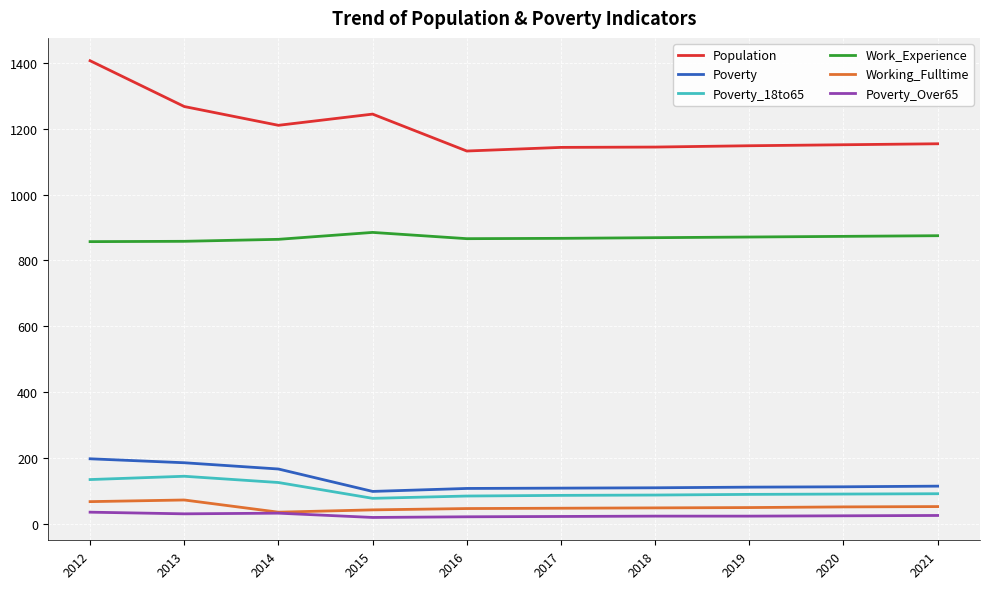

True or false: Poverty_18to65 and Working_Fulltime intersect in this chart.

False